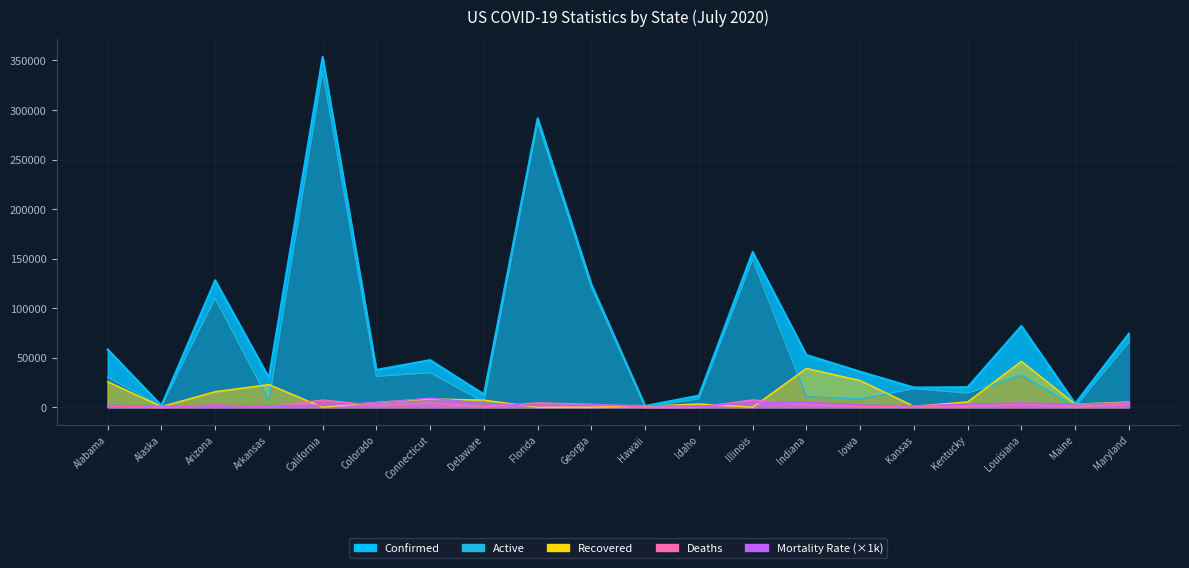

Between which two adjacent categories do Mortality_Rate and Recovered first intersect?

Alabama and Alaska